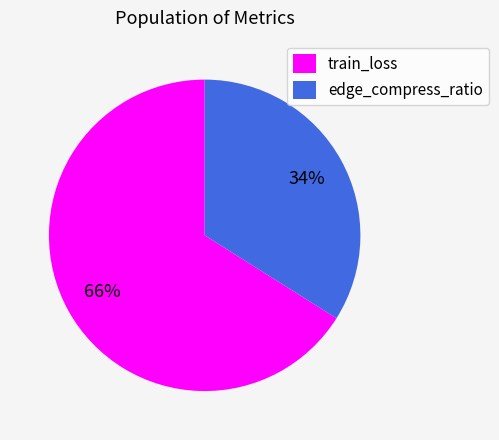

Does any single category account for the majority?

Yes